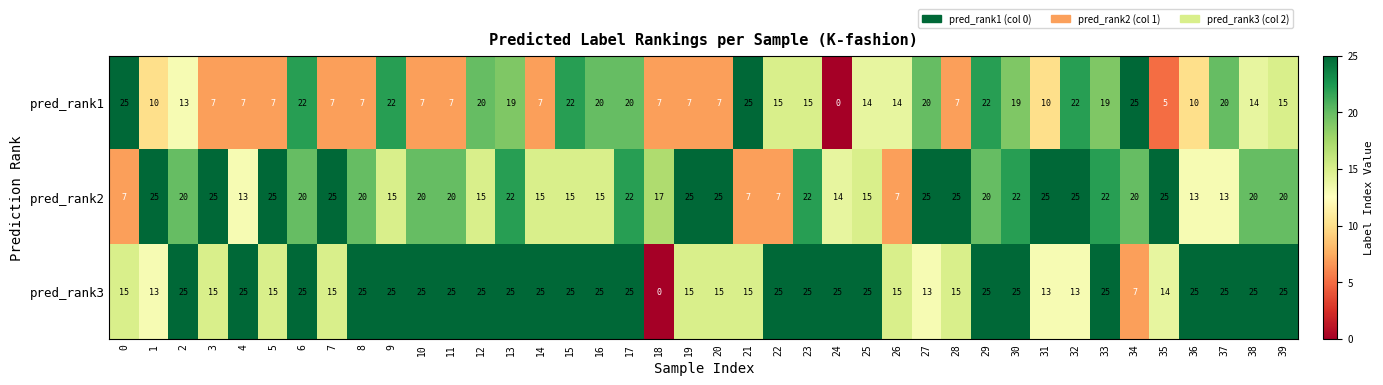

What is the difference between the maximum and minimum values in the pred_rank3 series?

25